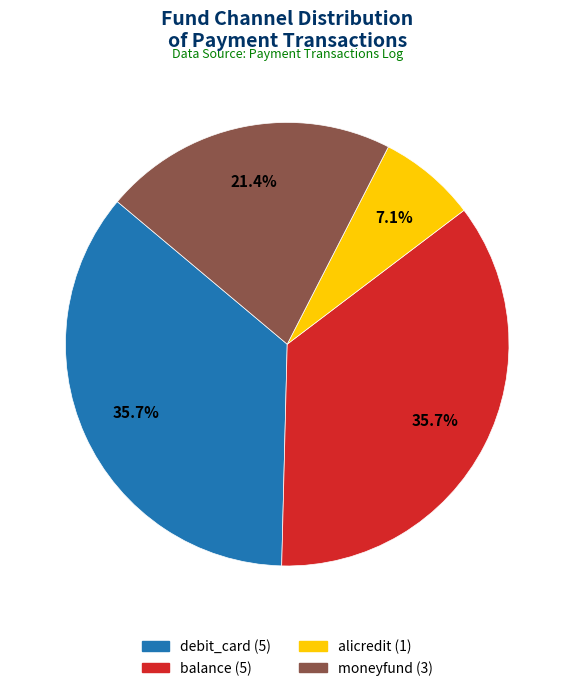

How many slices are in this pie chart?

4